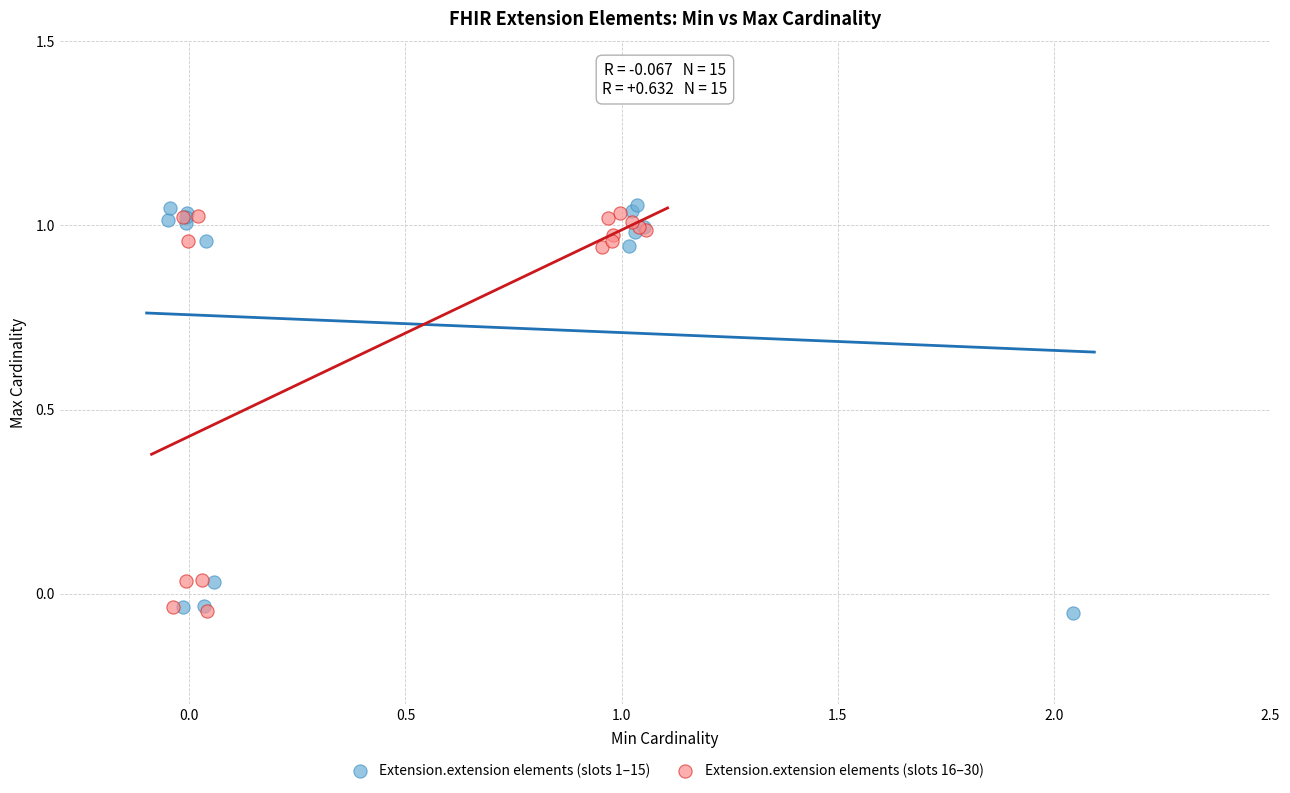

Which series reaches the maximum Y coordinate?

Extension.extension elements (slots 1–15)